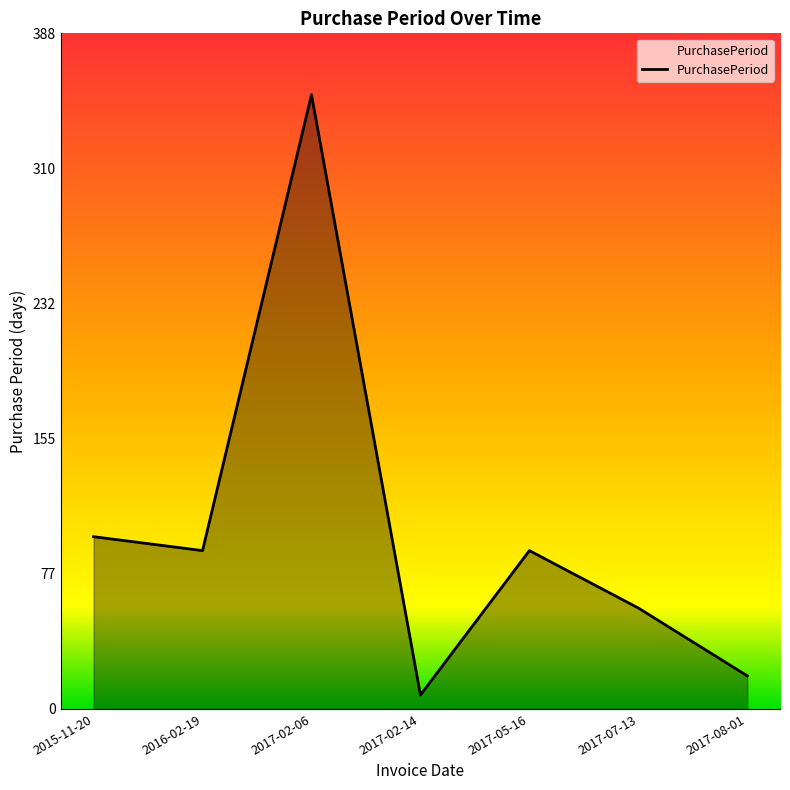

Between 2017-02-06 and 2016-02-19, which is larger?

2017-02-06